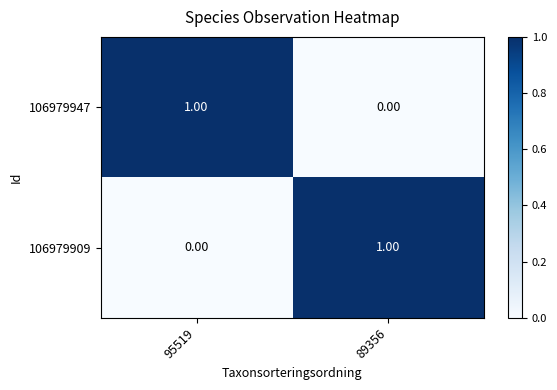

Is the value of 106979947 at 95519 greater than the value of 106979909 at 95519?

Yes